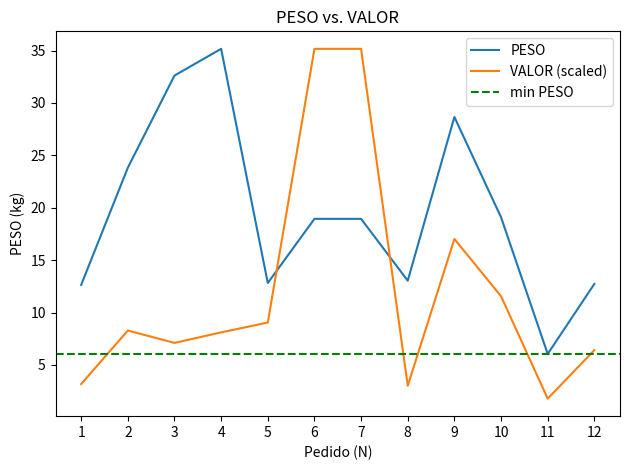

Between 7 and 10, which series saw the biggest shift?

VALOR